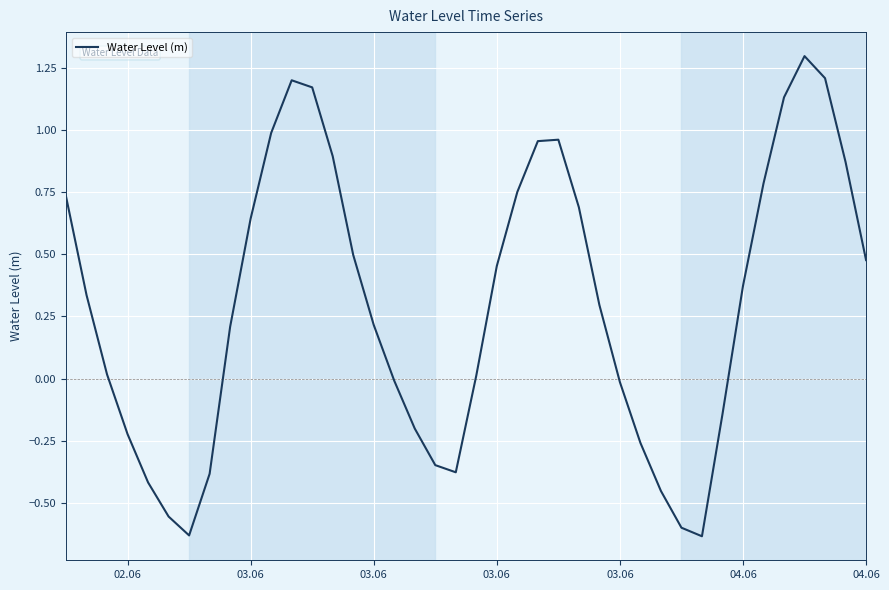

What is the maximum value shown in the chart?

1.3